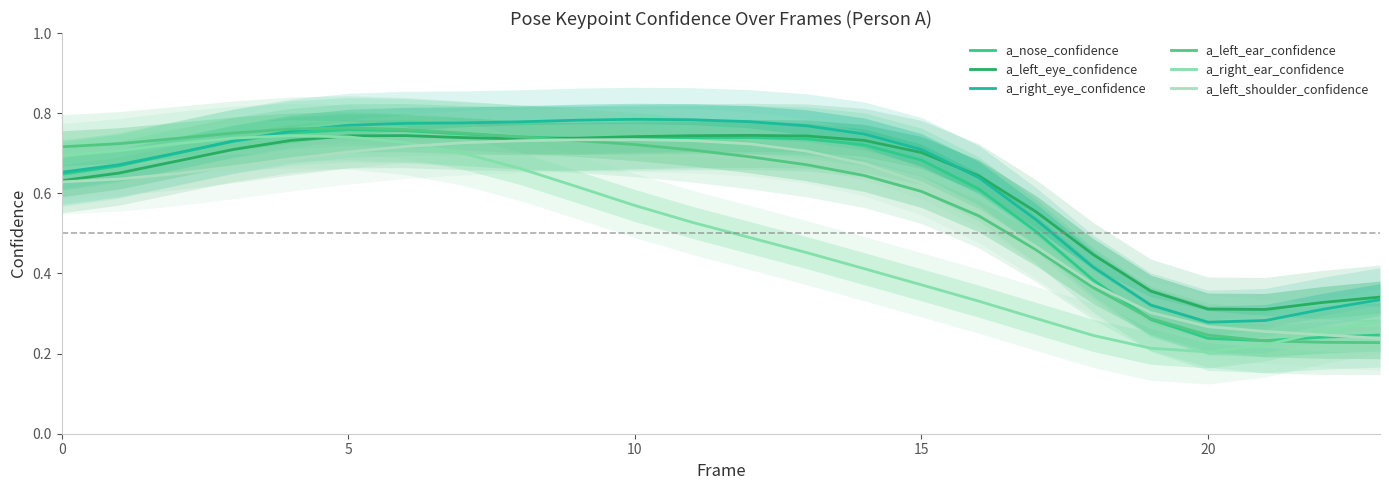

What are all the series names shown in the legend?

a_nose_confidence, a_left_eye_confidence, a_right_eye_confidence, a_left_ear_confidence, a_right_ear_confidence, a_left_shoulder_confidence